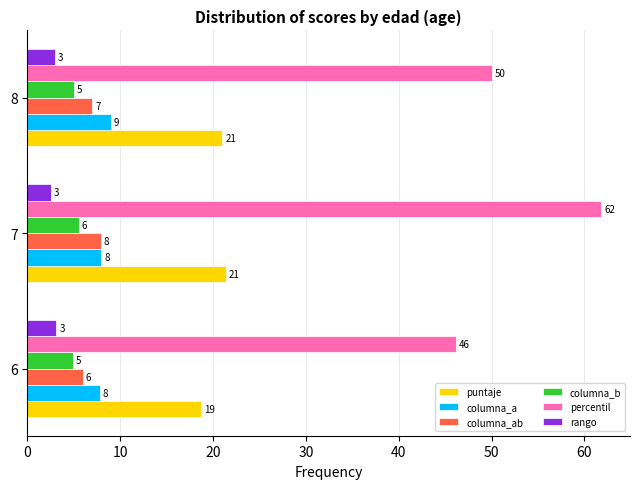

What is the approximate value of columna_b at 6?

4.9